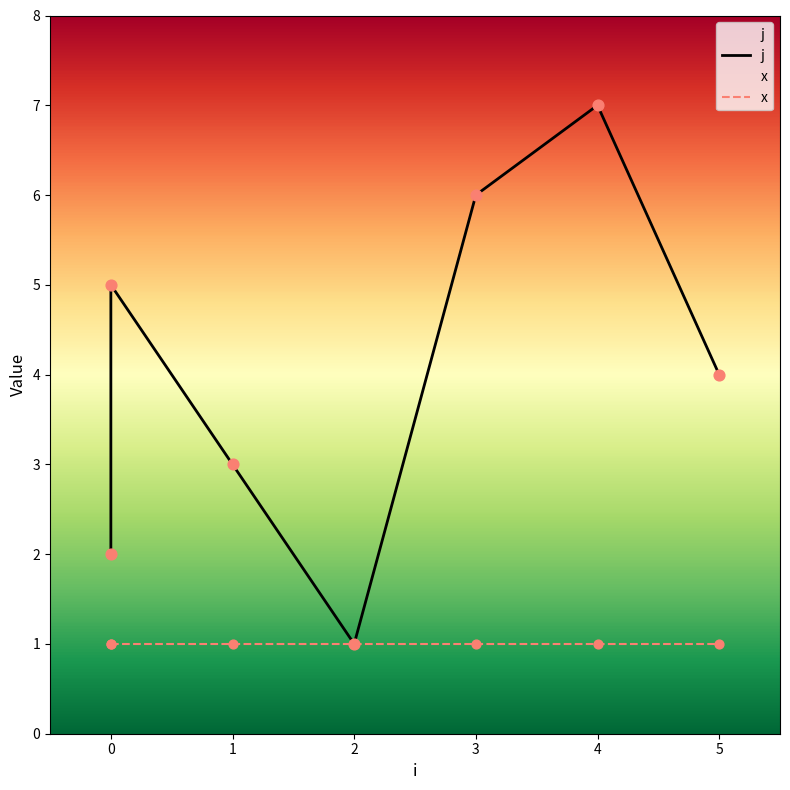

Approximately how many times larger is the value at 2 compared to 0?

0.5